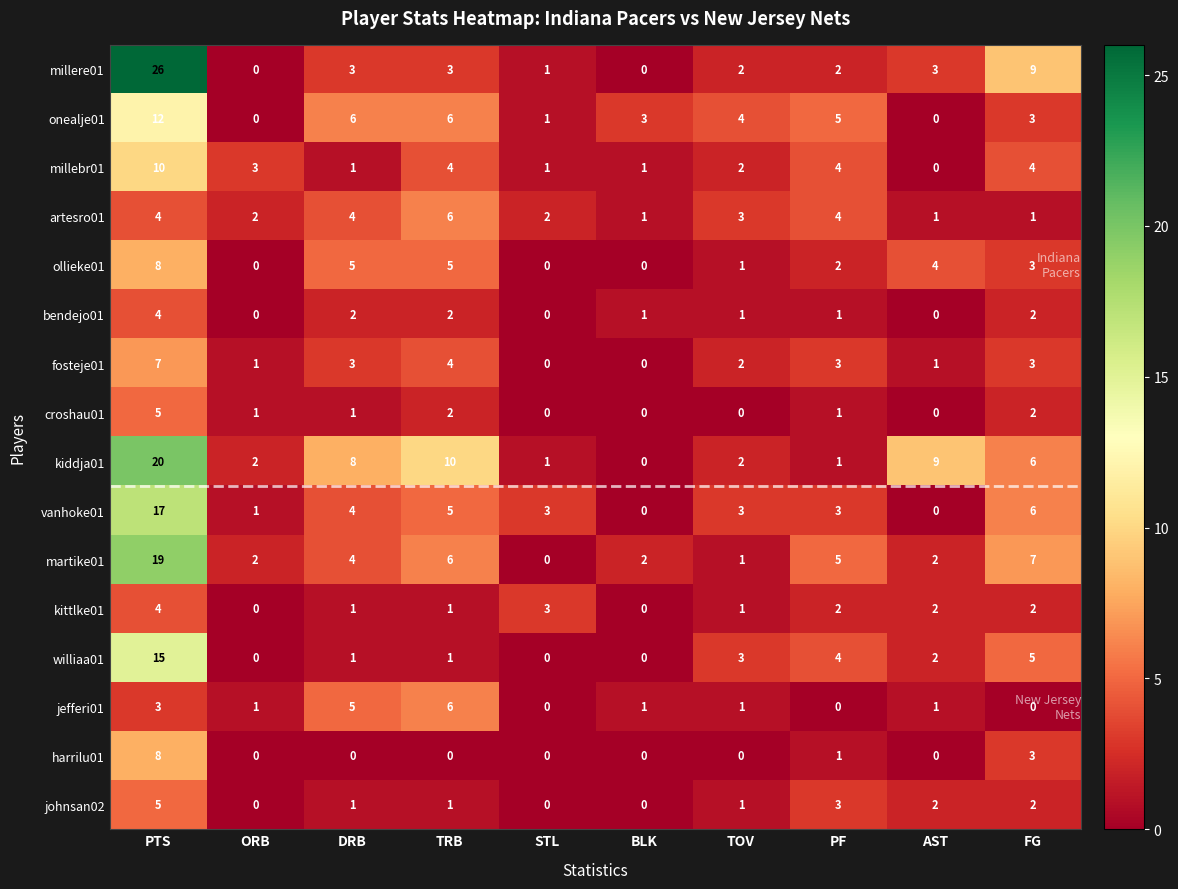

True or false: harrilu01 has a value of 1 at PF.

True